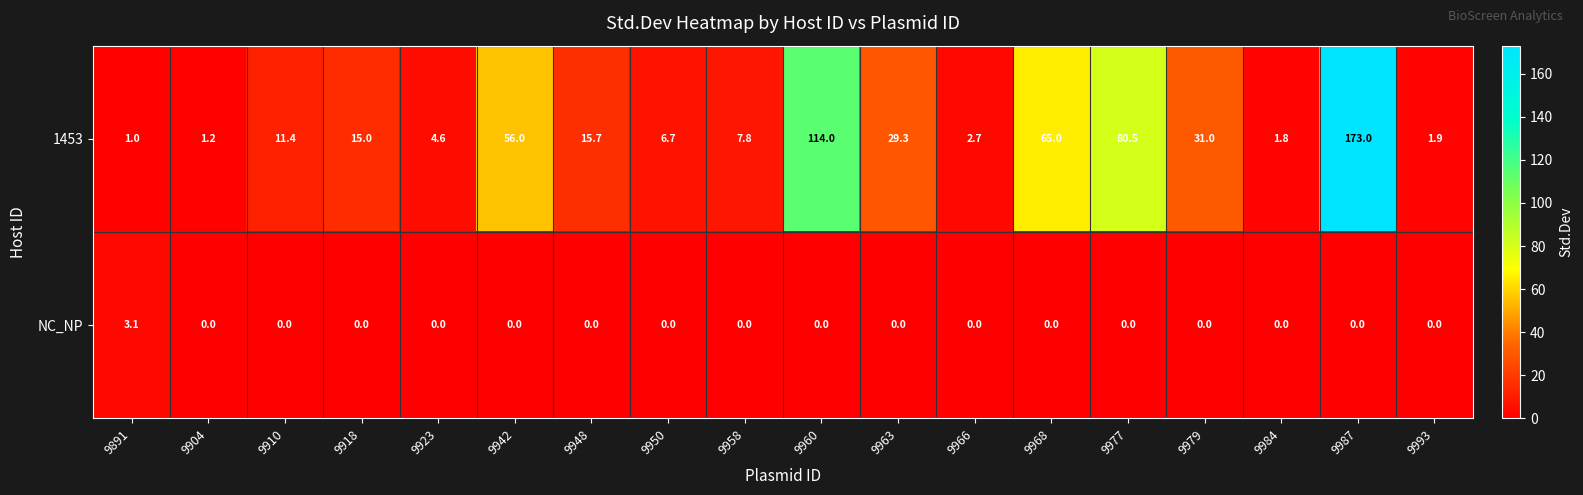

How many distinct data groups are displayed?

2